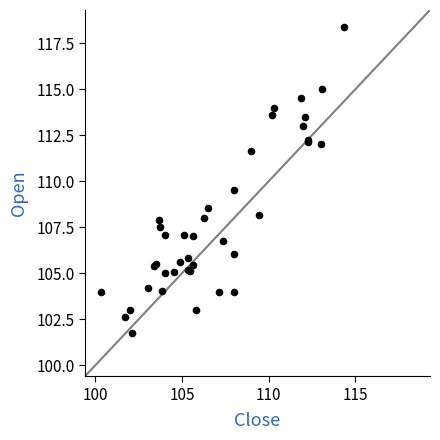

What Y value in the scatter plot is closest to 110?

109.5